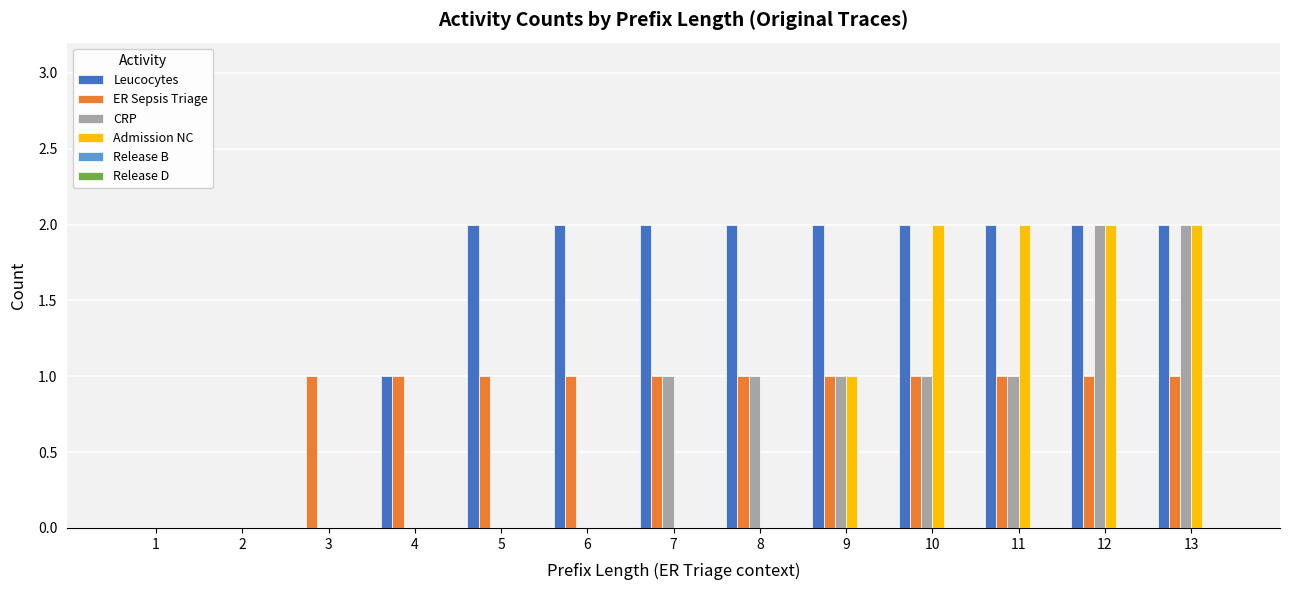

What is the total value across all series at 3?

1